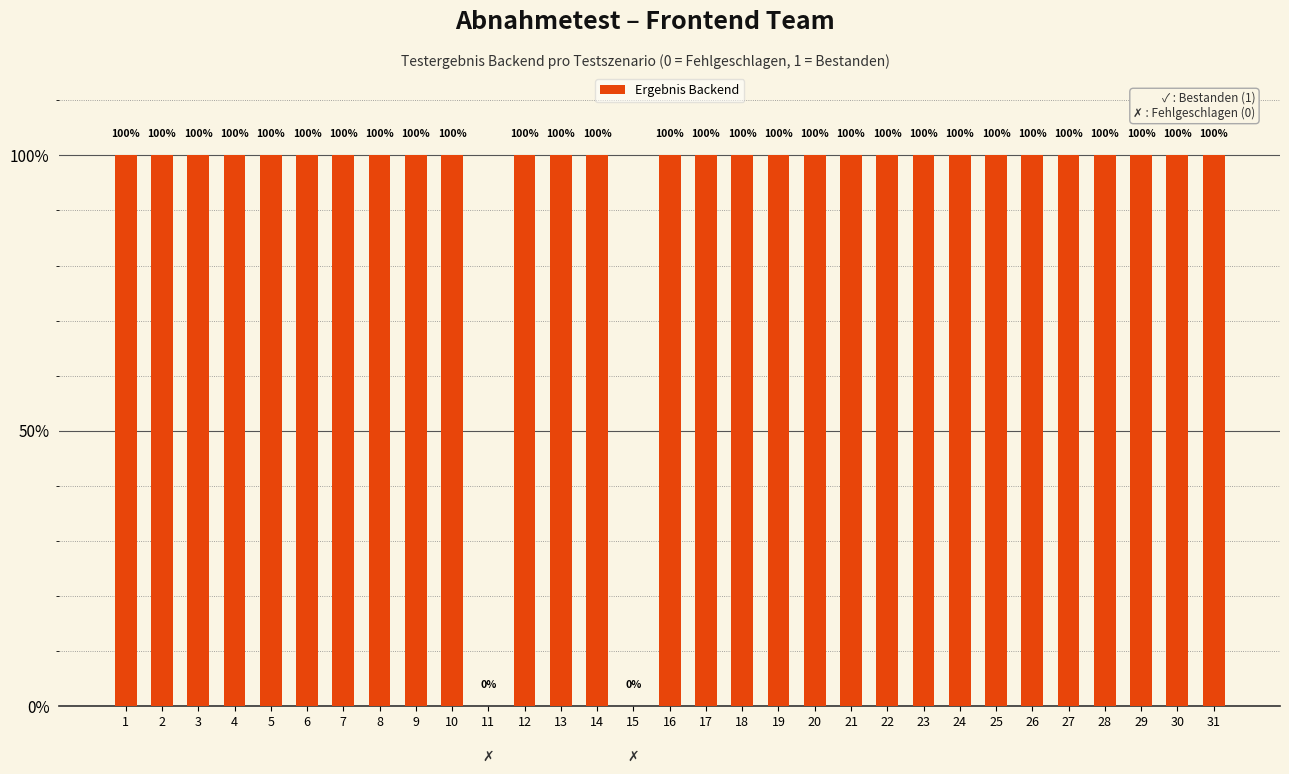

Between 27 and 30, which is larger?

27